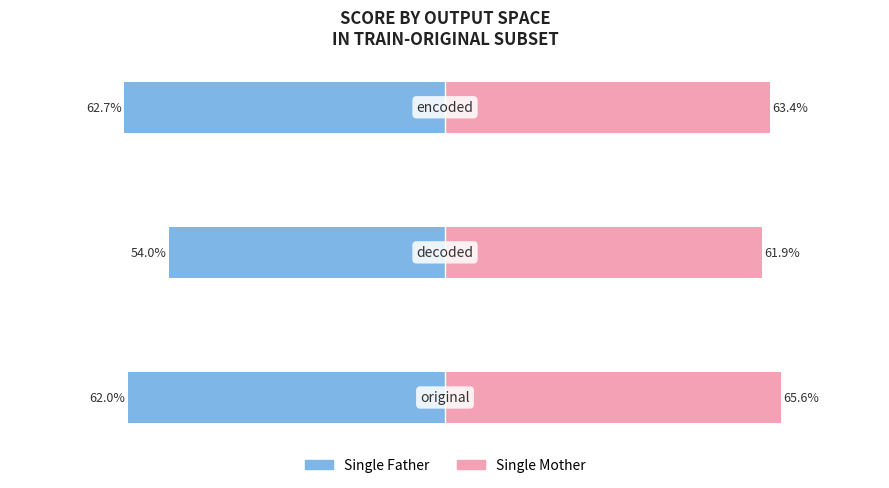

Which series has the widest spread of values?

Single Father